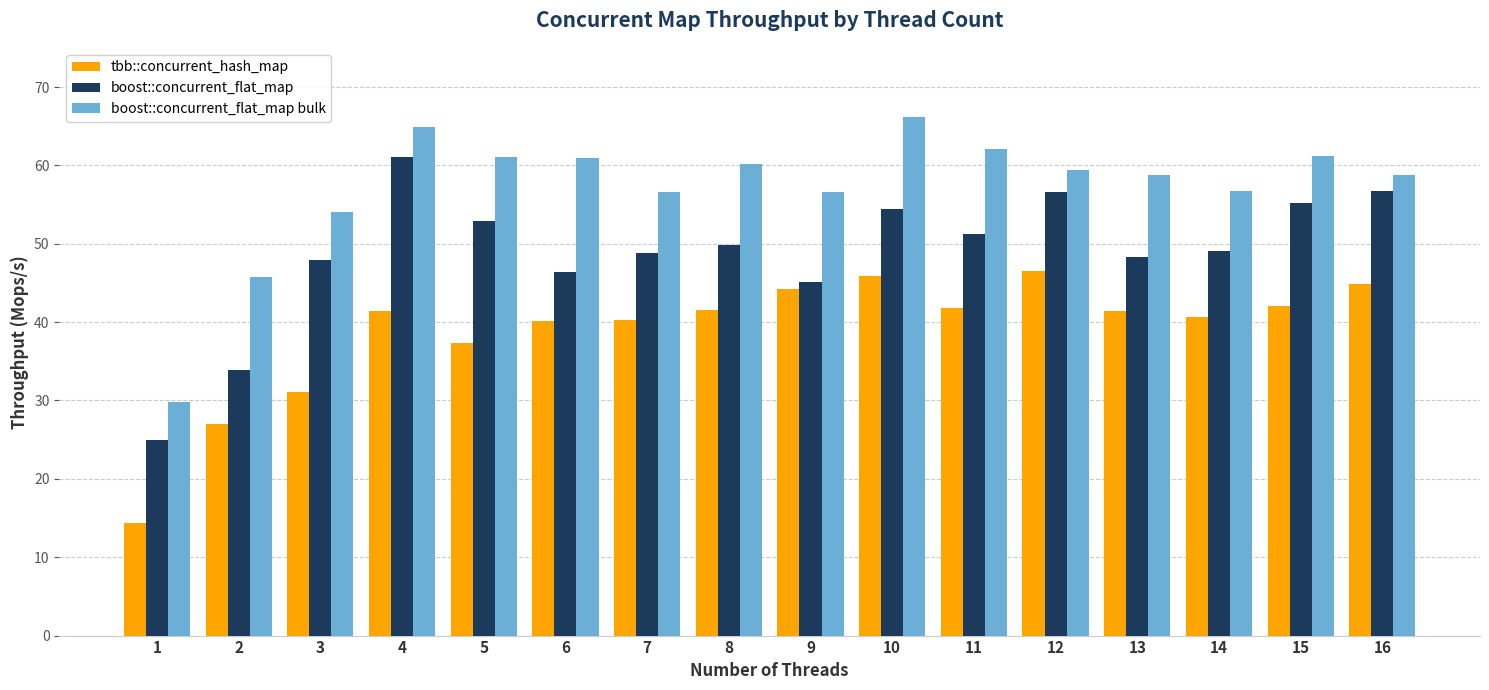

Between 11 and 14, which series saw the biggest shift?

boost::concurrent_flat_map bulk